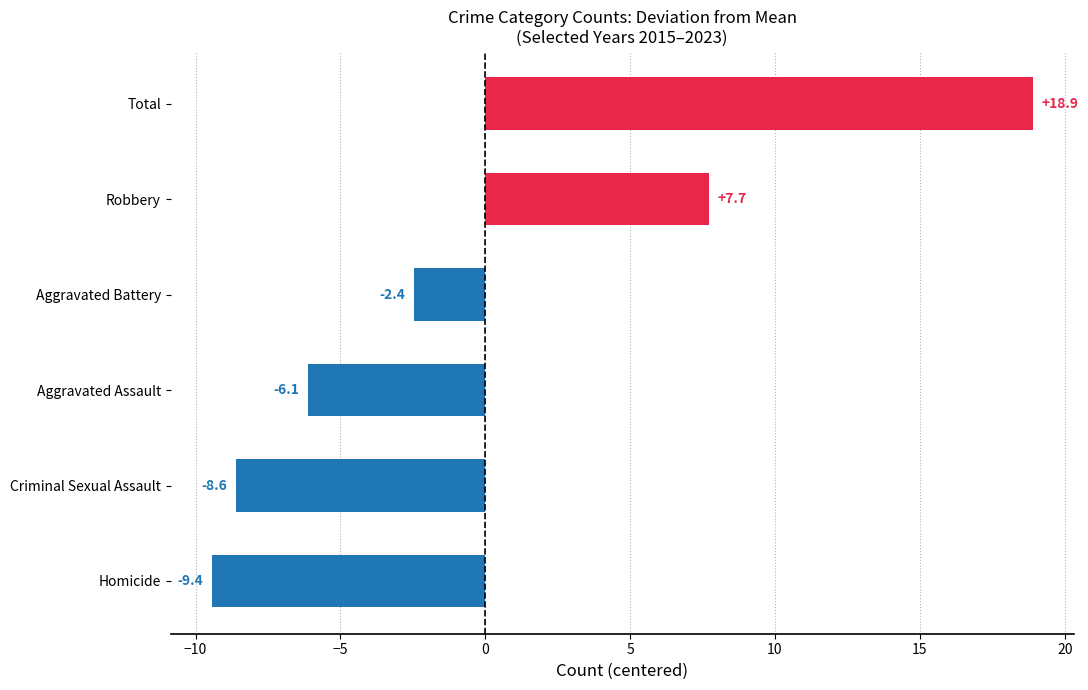

How many positive values are there?

2